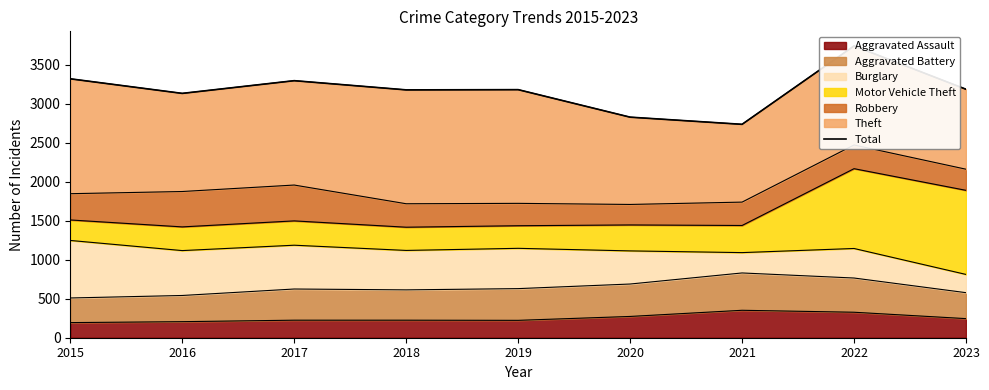

True or false: there are more than 0 points higher than both neighbors.

True